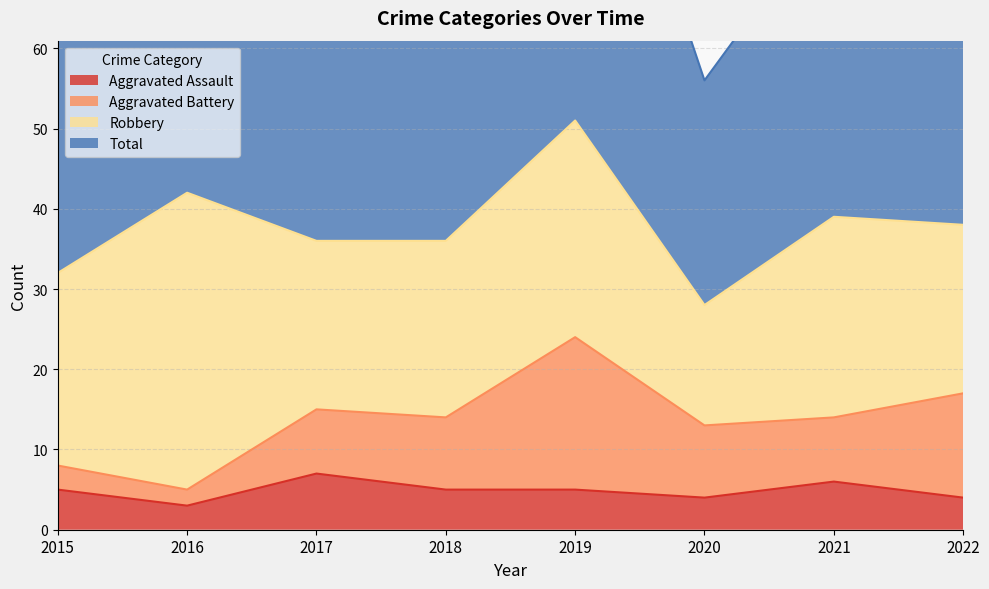

Which category has the lowest value in the Aggravated Assault series?

2016